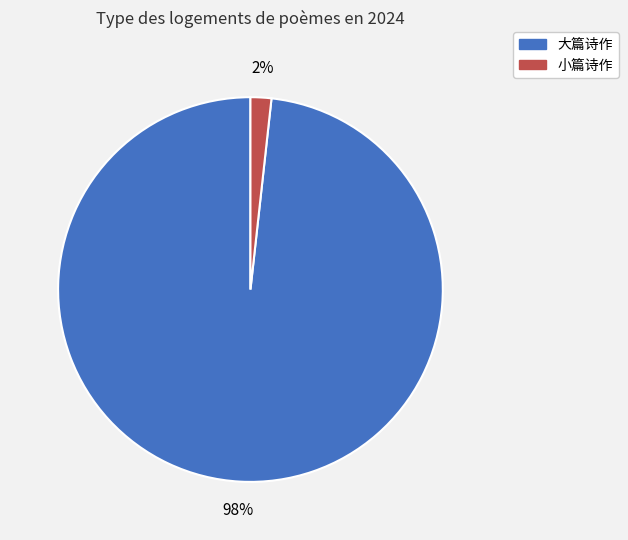

Is there any slice that represents more than half of the pie?

Yes